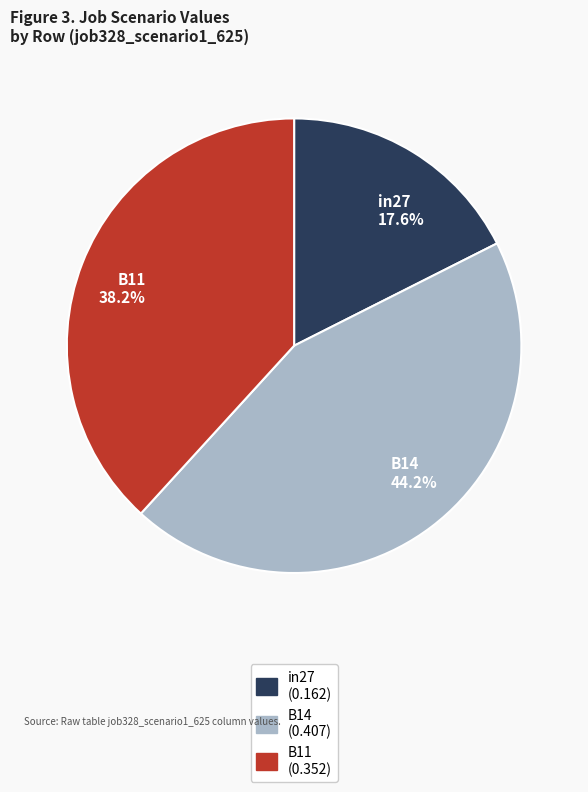

Does B11 represent more than half of the total?

No